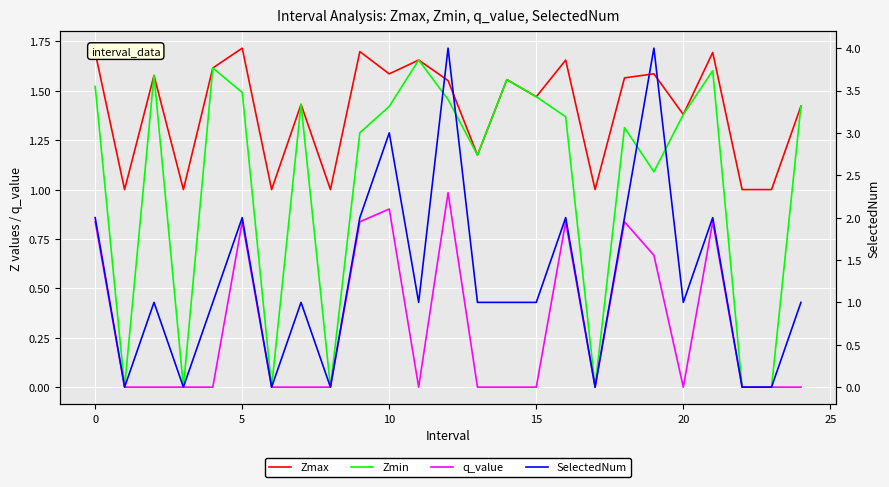

What is the label of the 4th point from the right?

21